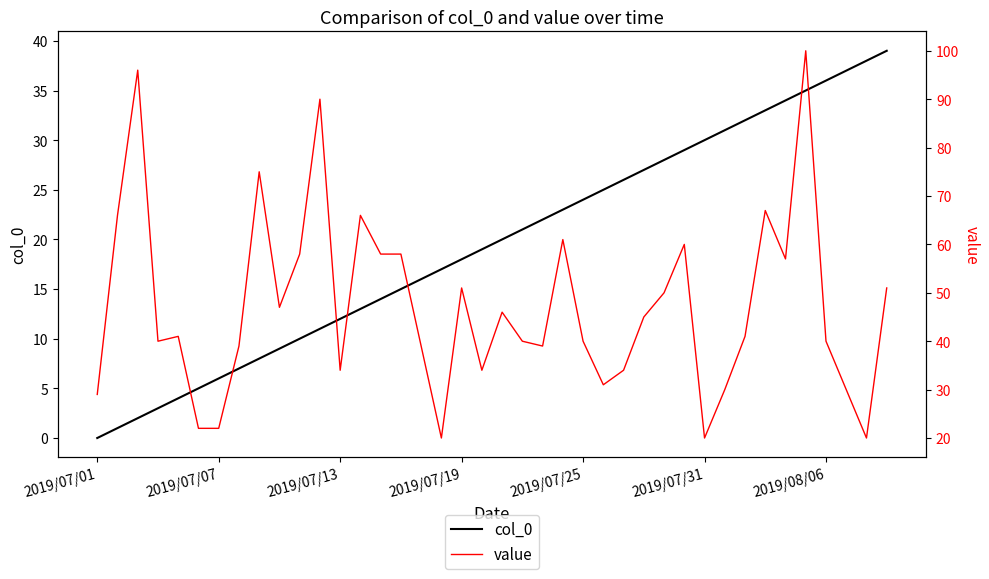

Count the number of data series in this chart.

2